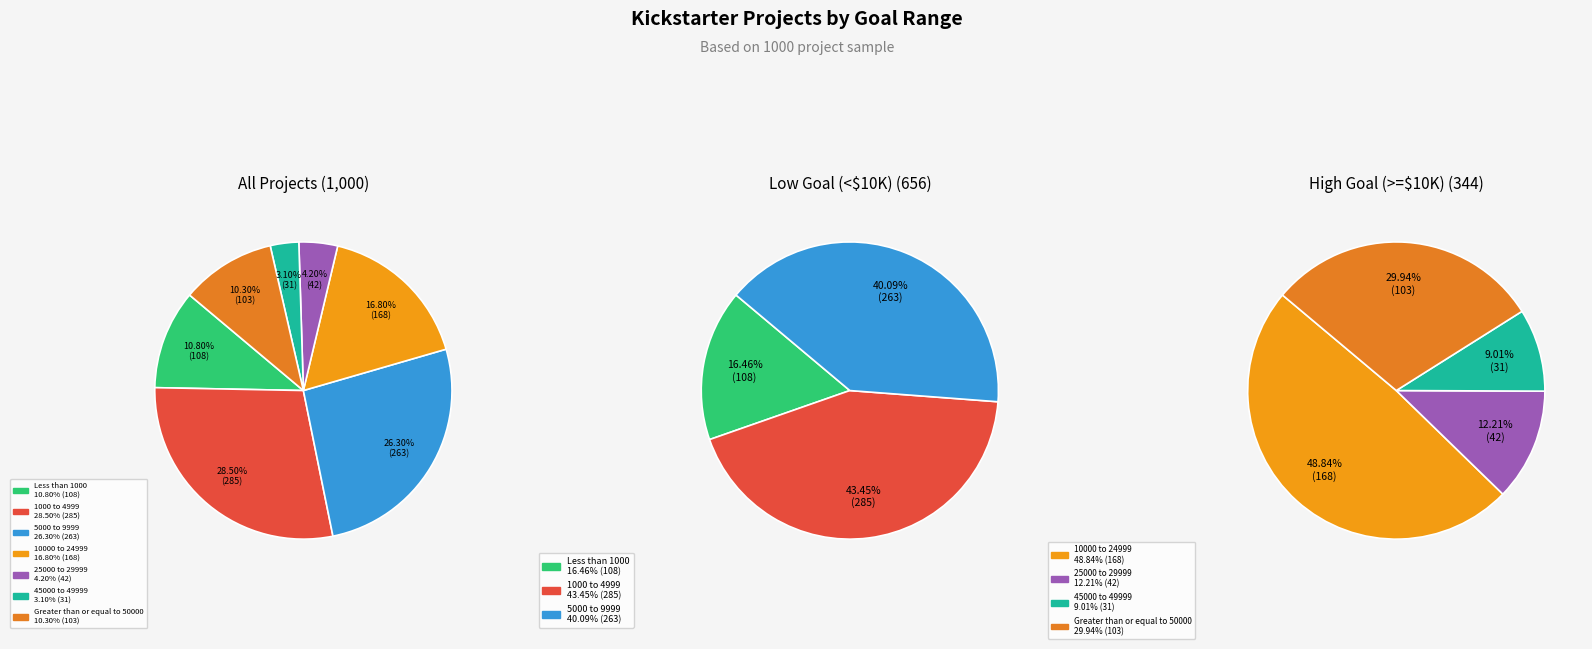

Between 45000 to 49999 and 25000 to 29999, which is larger?

25000 to 29999